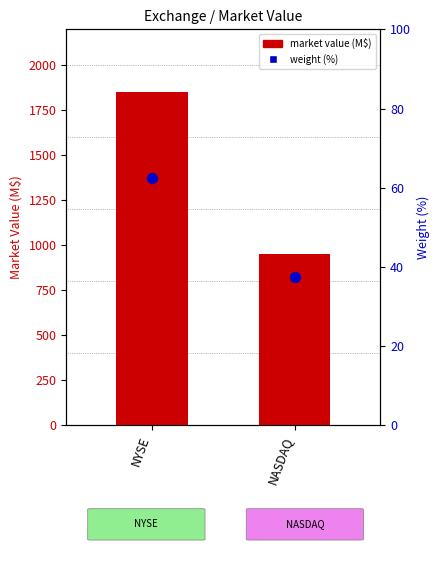

Which series has the largest Y range (max minus min)?

market value (M$)